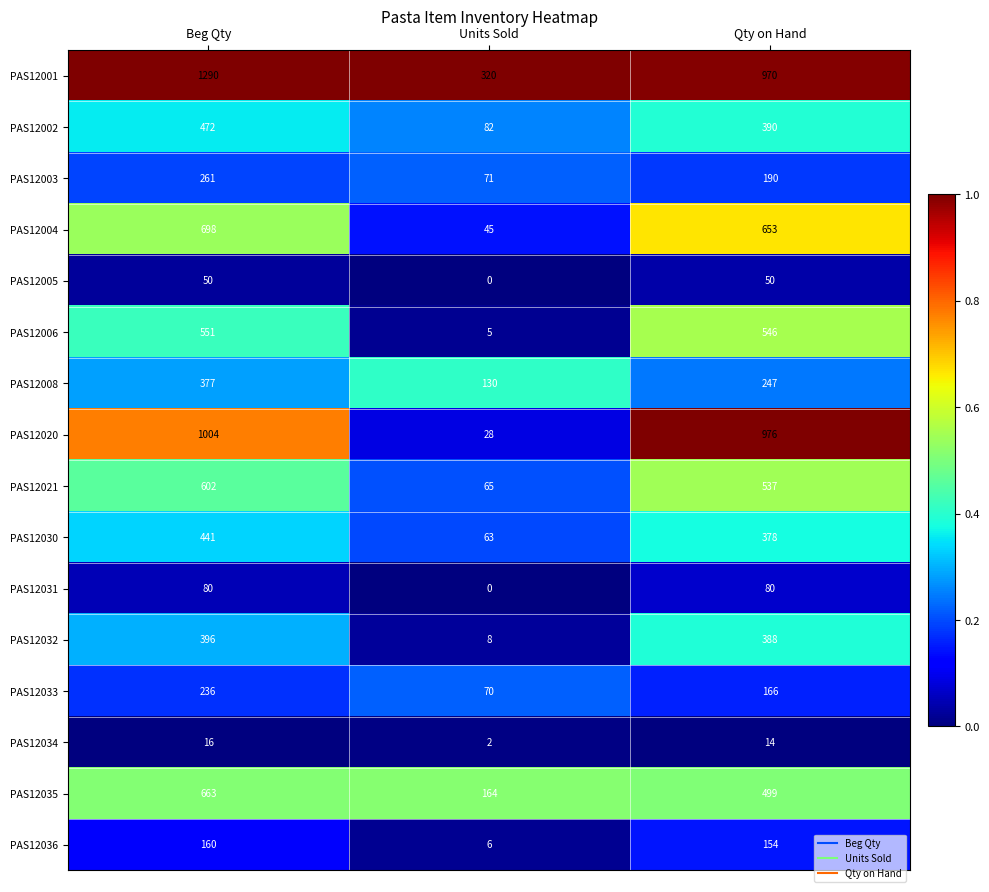

The PAS12036 series shows 233 at Qty on Hand. True or false?

False